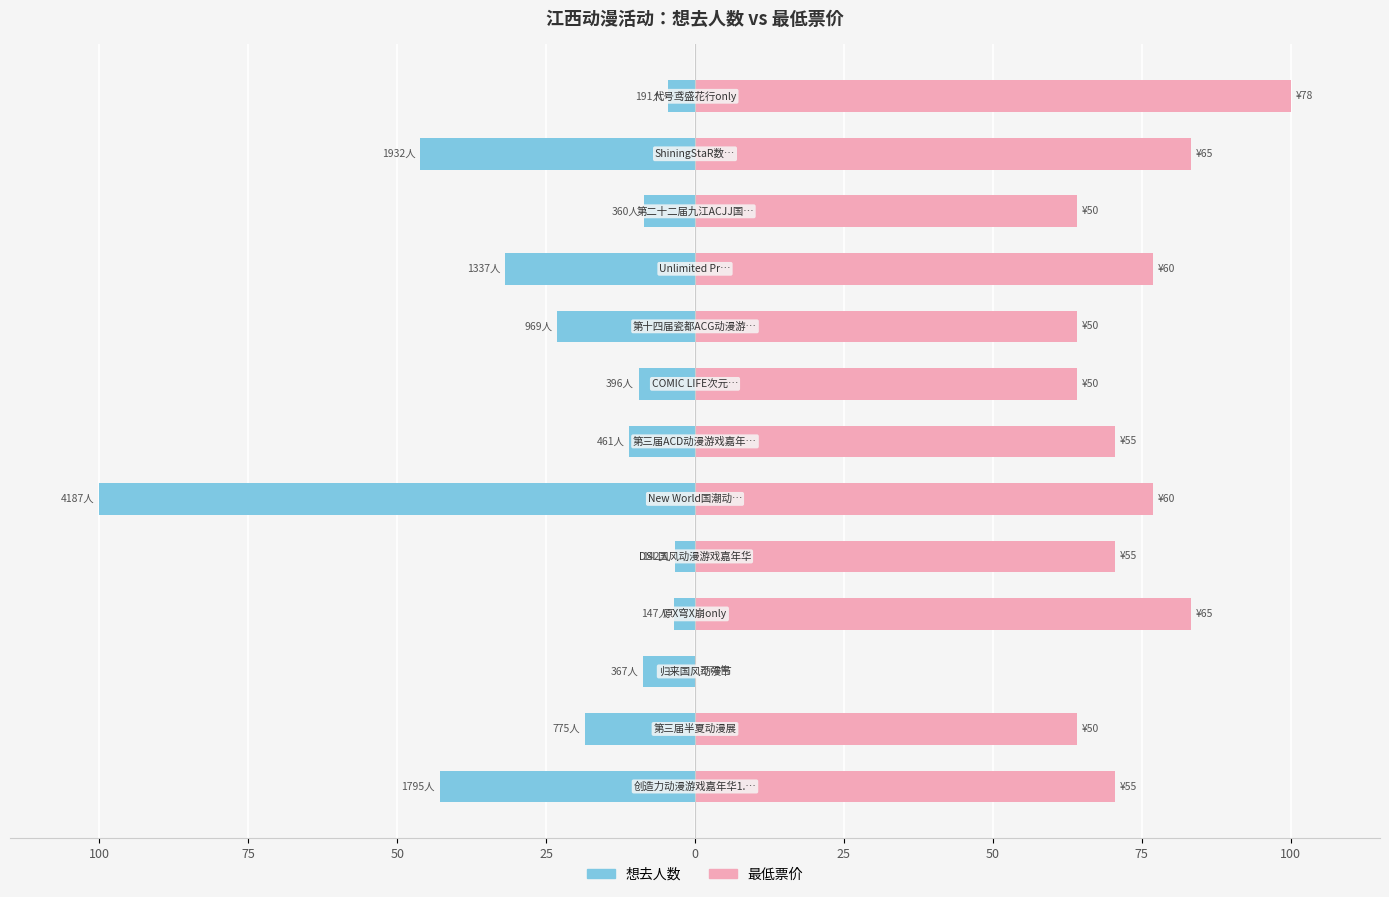

What is the difference between the highest and lowest values at 75?

82.6